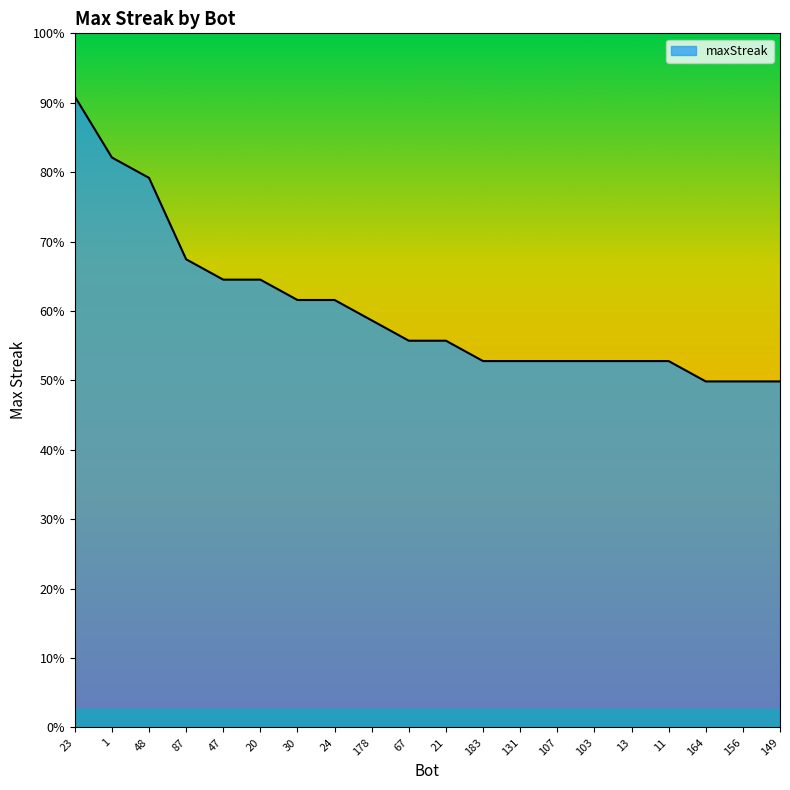

Is this an area chart (filled region under the line)?

Yes